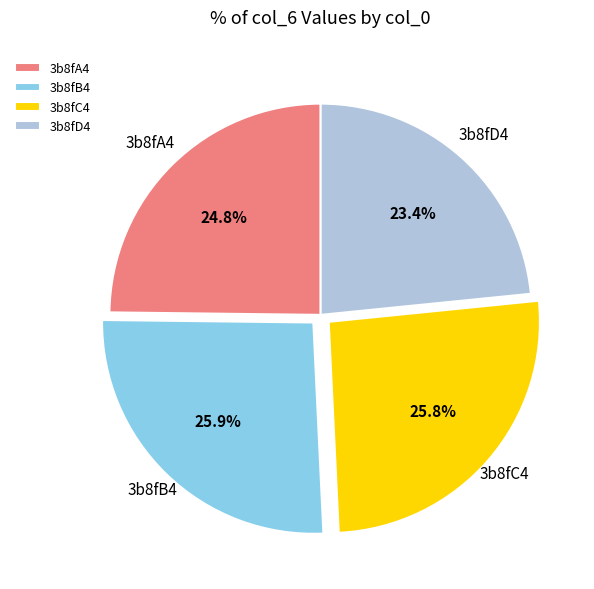

How many slices are in this pie chart?

4